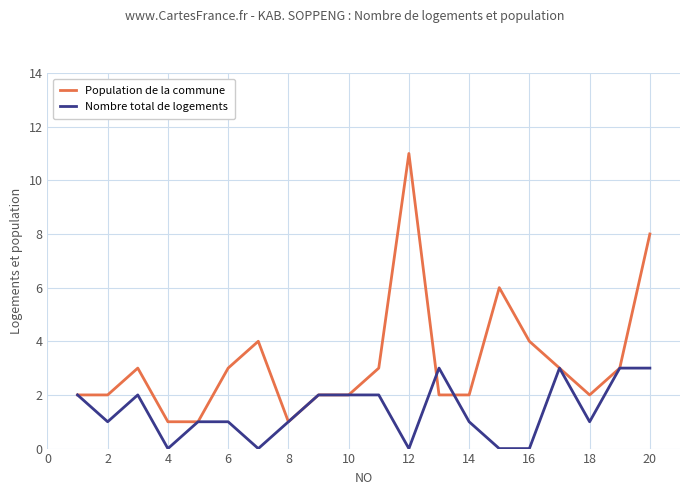

Count the number of categories in the chart.

20